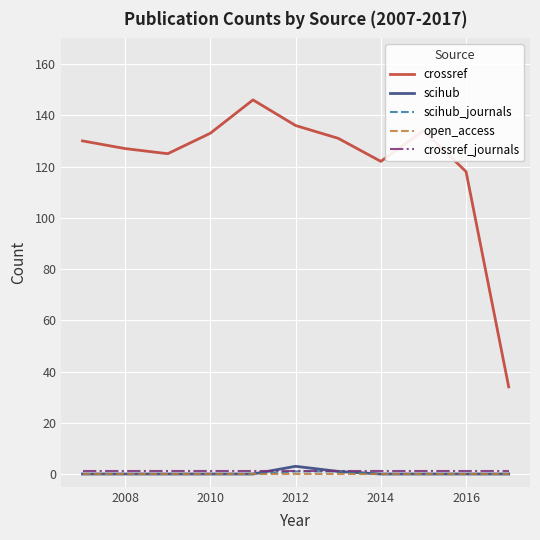

Which series has the largest total across all categories?

crossref